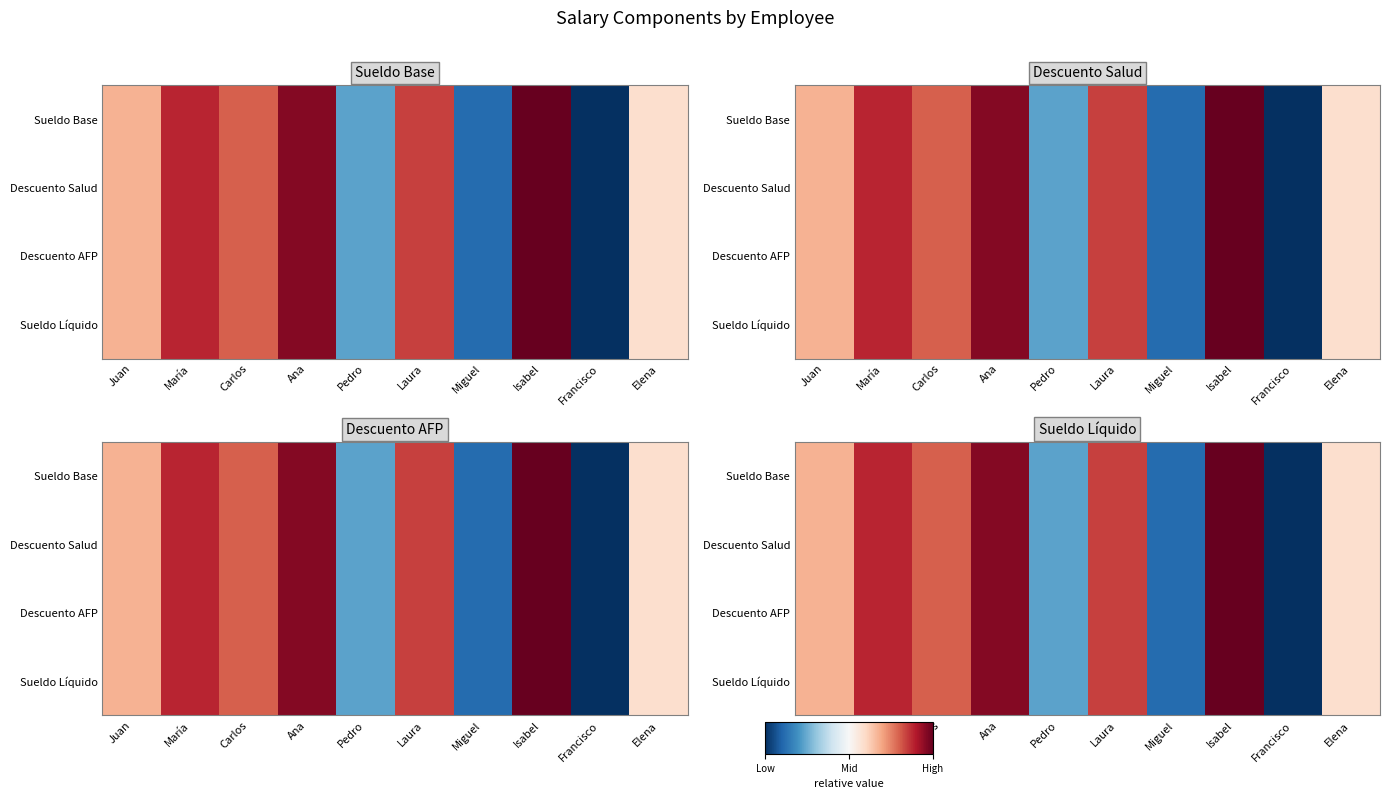

True or false: Sueldo Base has a value of 0.1 at Miguel.

True